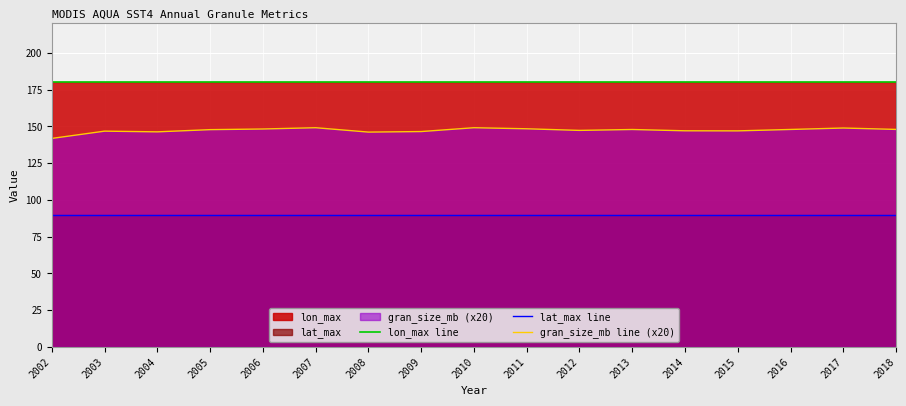

List the labels in order of lon_max line value, largest first.

2002, 2003, 2004, 2005, 2006, 2007, 2008, 2009, 2010, 2011, 2012, 2013, 2014, 2015, 2016, 2017, 2018